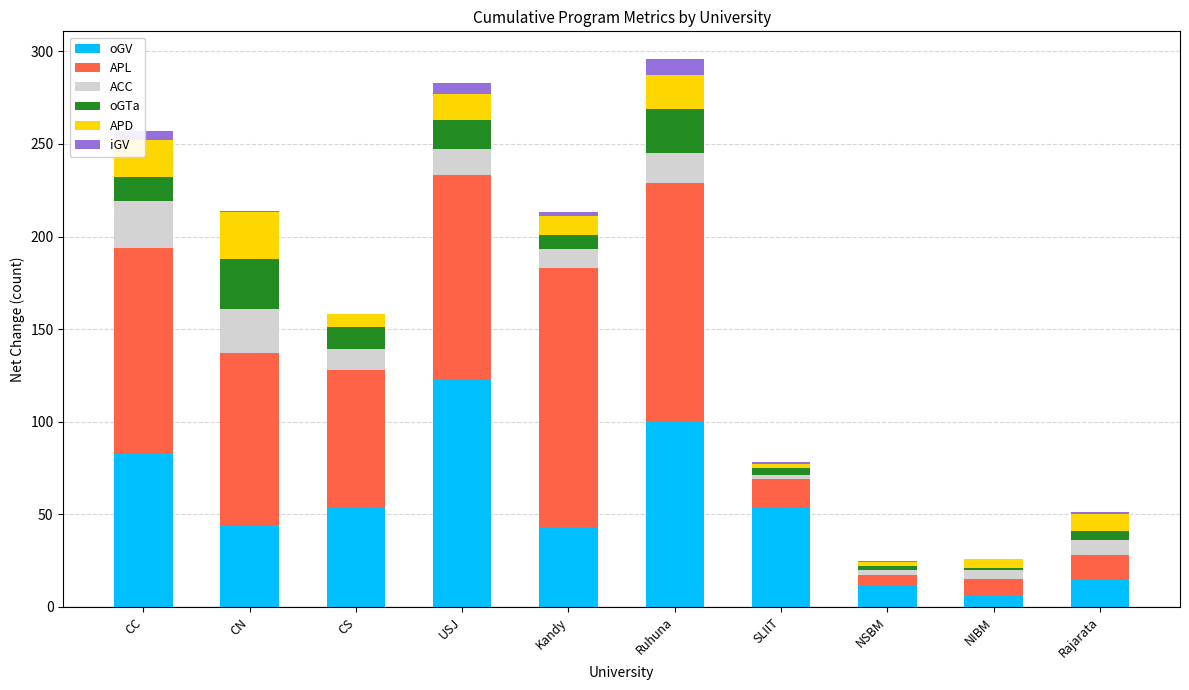

Are the bars grouped side by side (vs. stacked)?

No